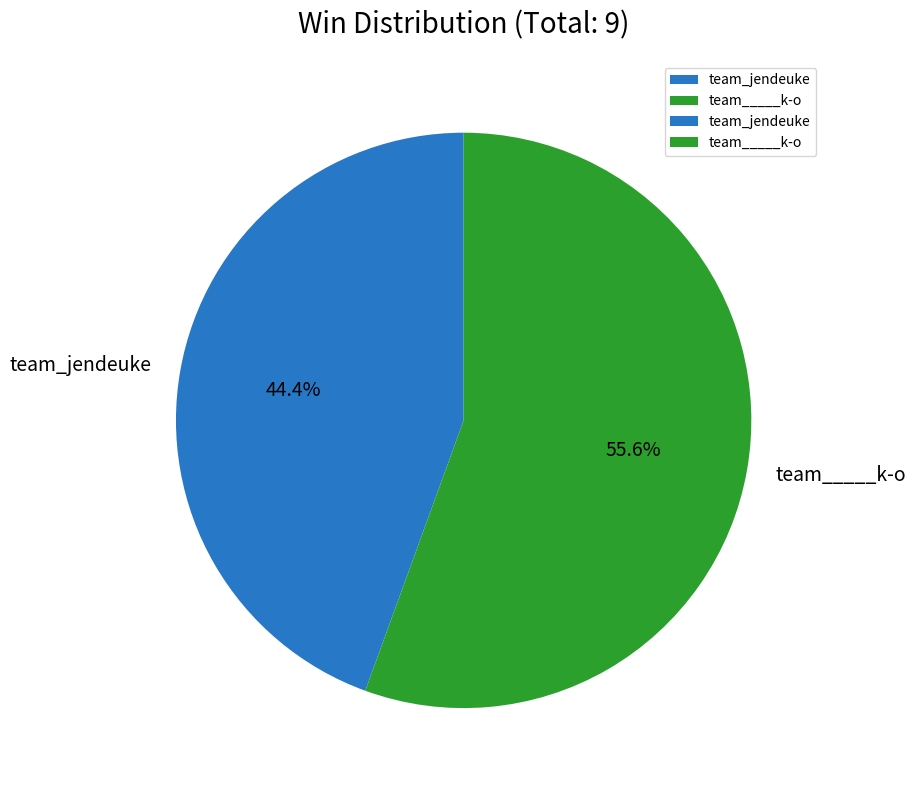

What is the smallest slice in the pie chart?

team_jendeuke